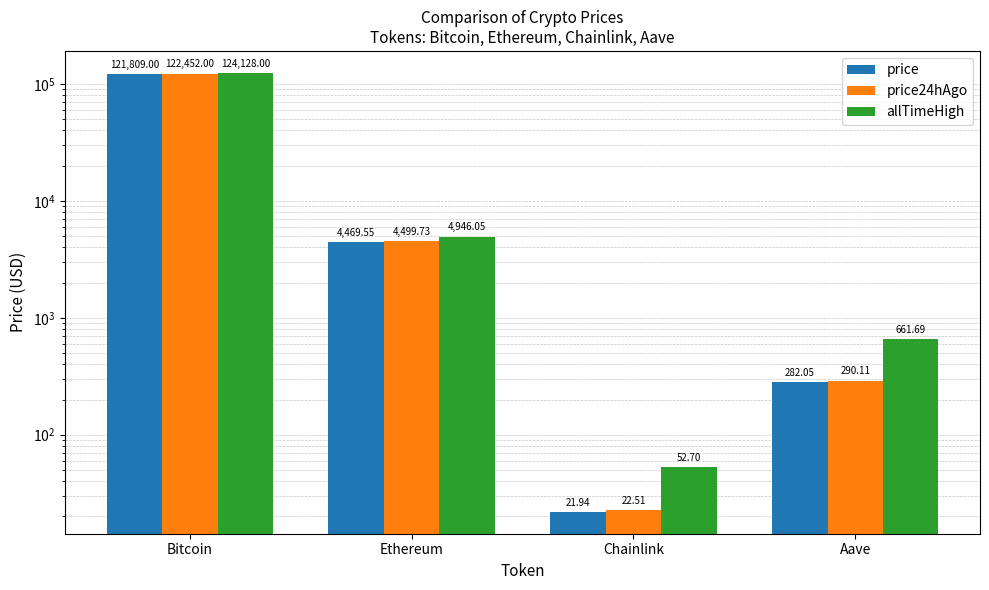

How many values in the price24hAgo series exceed 4499?

2